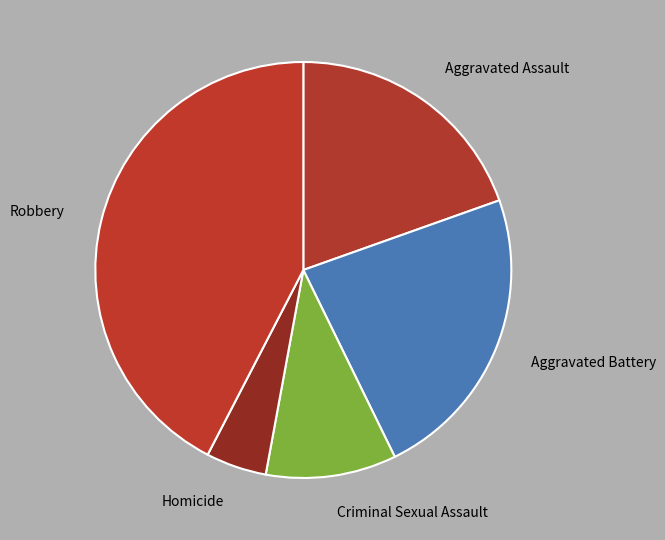

Do Aggravated Battery and Aggravated Assault together represent more than half of the pie?

No